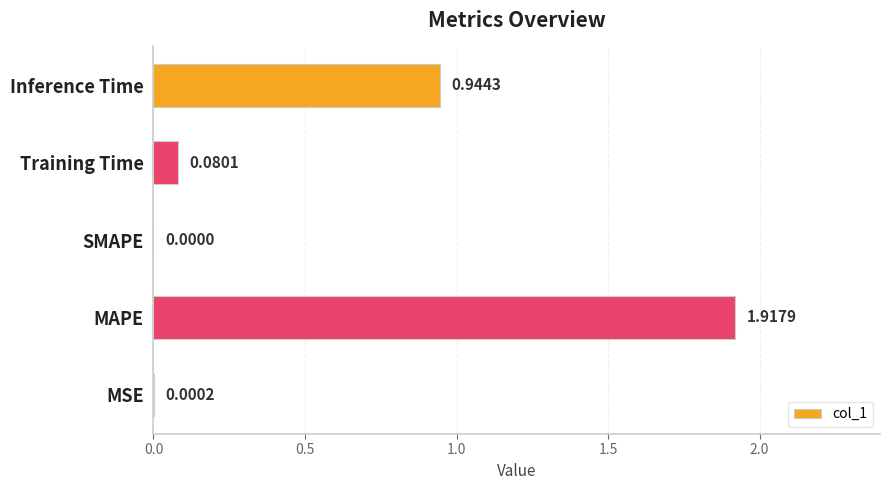

What is the change in value from MSE to Inference Time?

+0.9